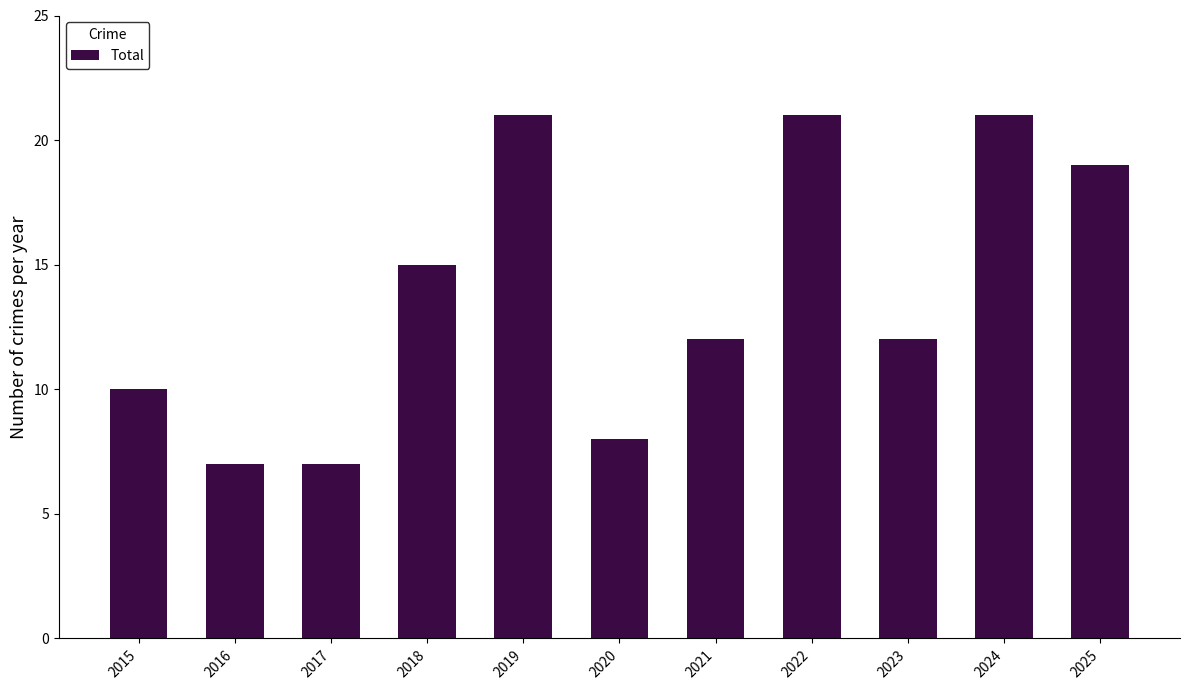

What is the change in value from 2016 to 2025?

+12